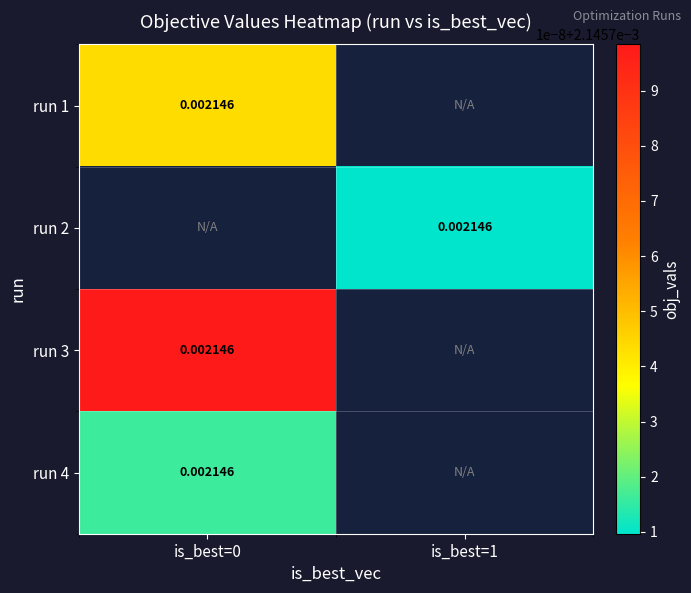

How many data points does each series have?

2